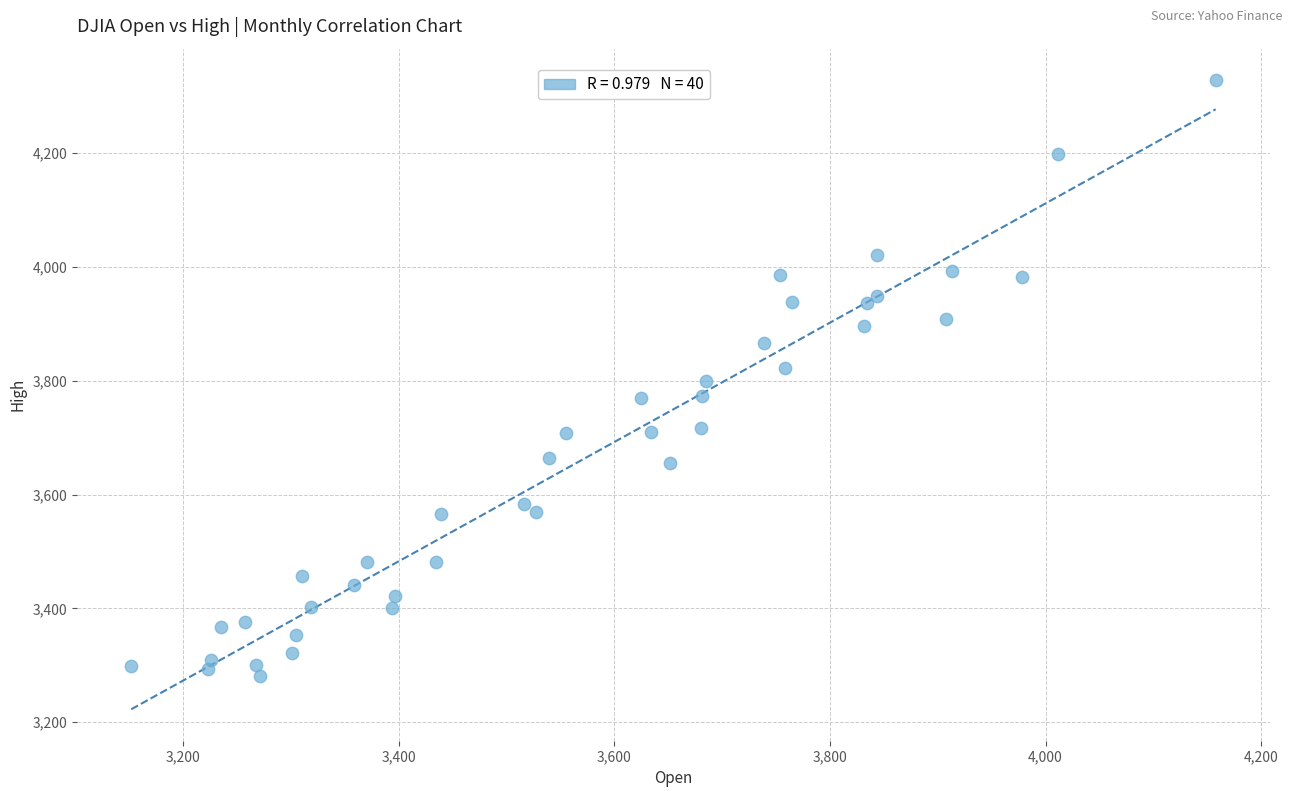

What is the range of Y values (max minus min)?

1047.7